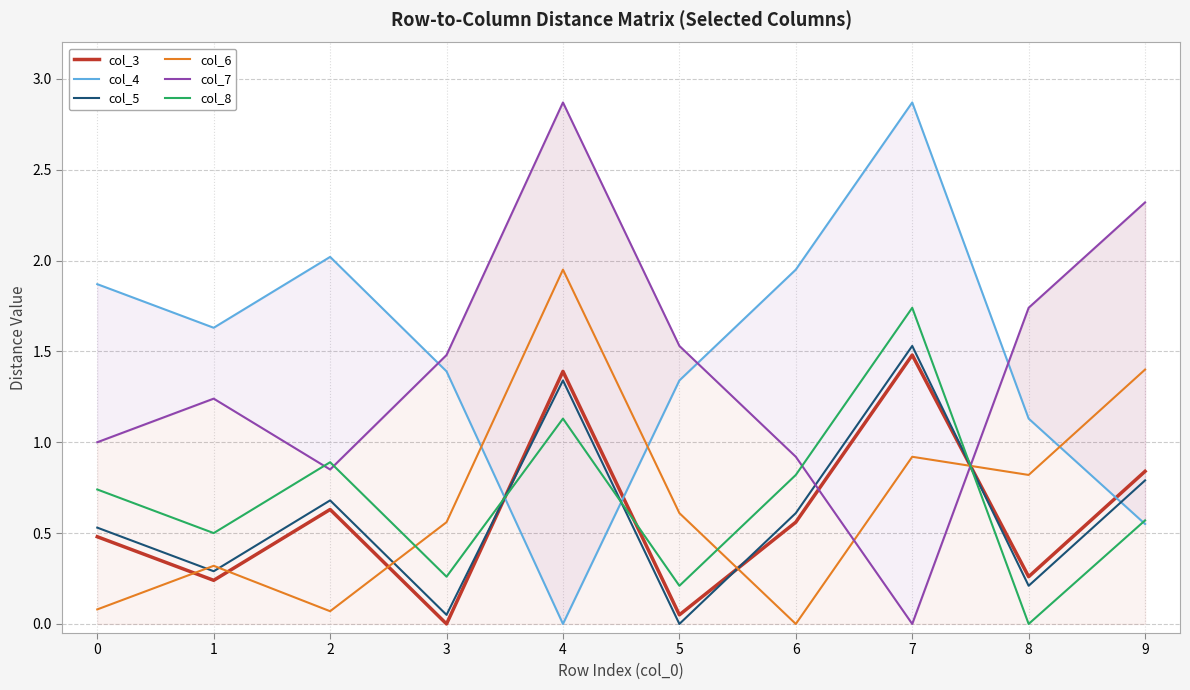

True or false: col_5 has more than 1 points higher than both neighbors.

True